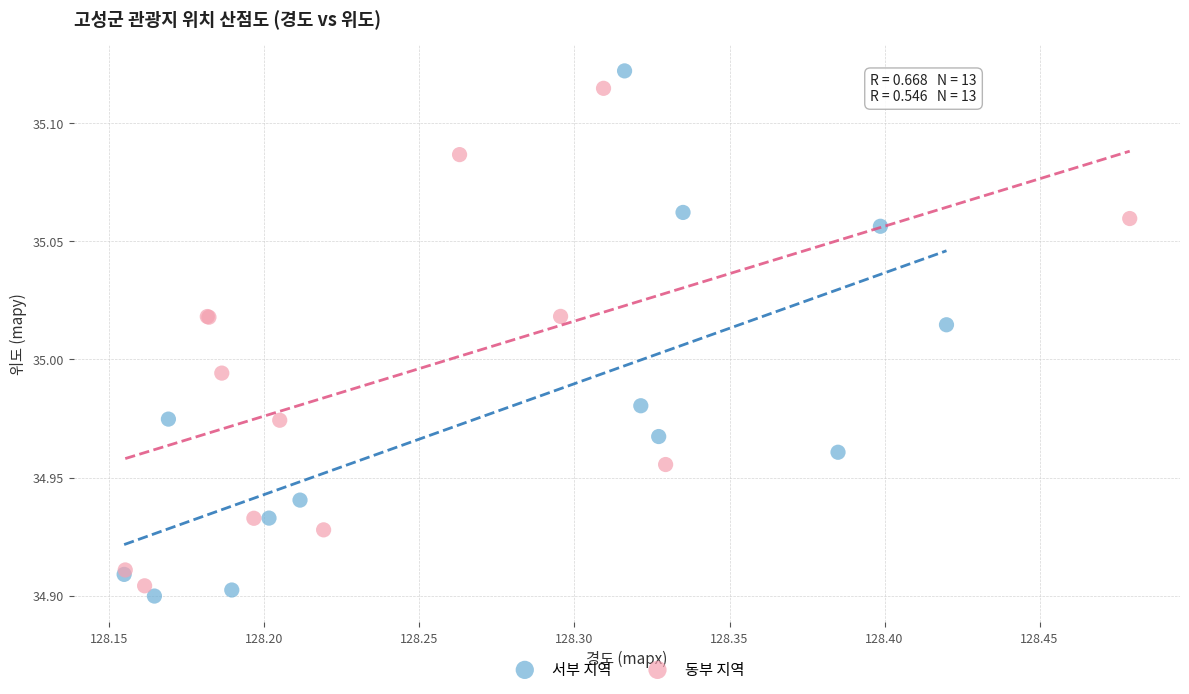

Which series contains the lowest Y value?

서부 지역